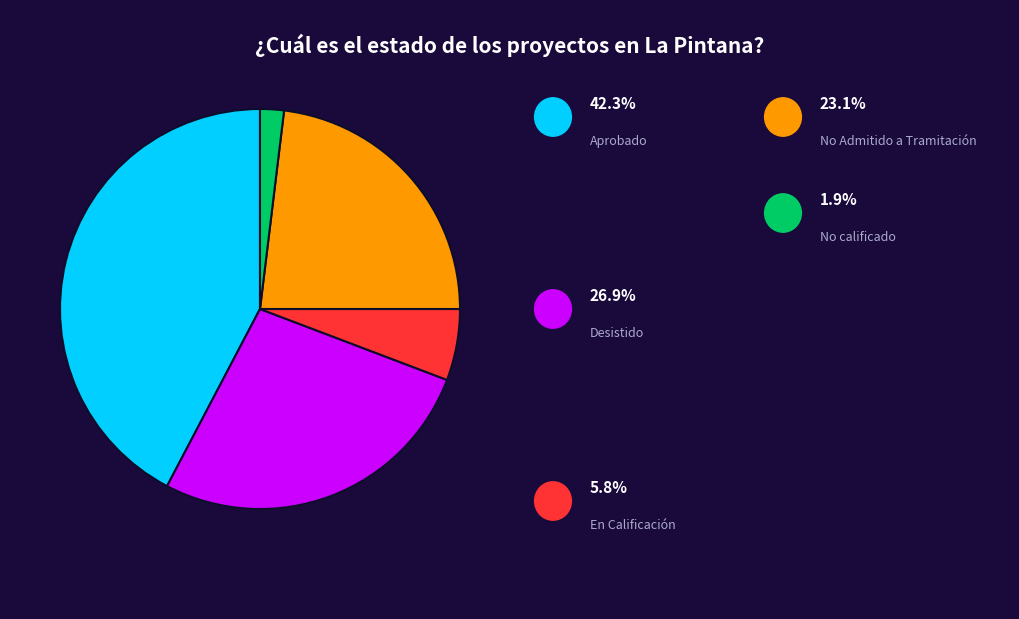

How many segments does this pie chart have?

5